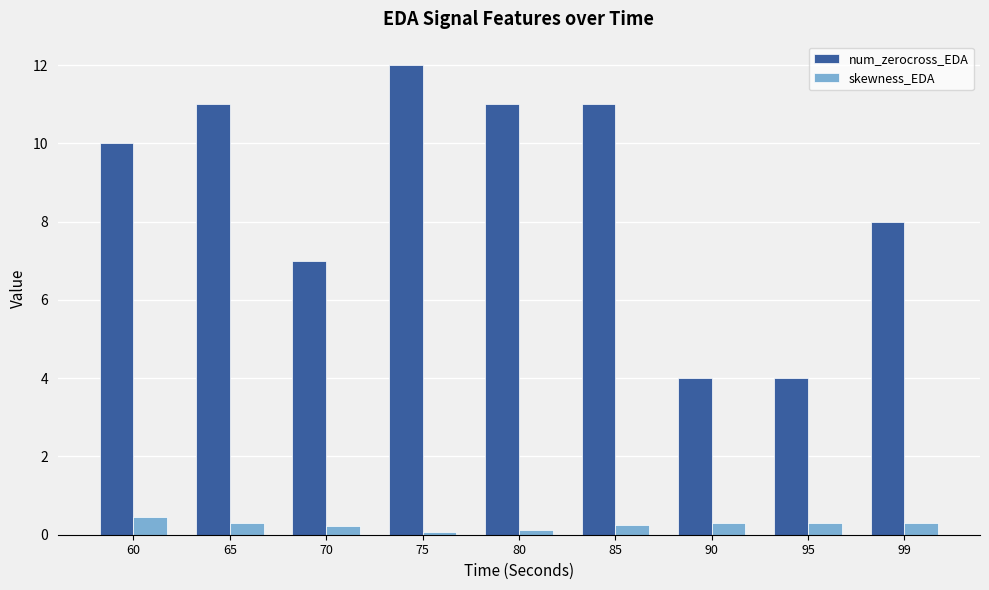

Does the chart contain stacked bars?

No